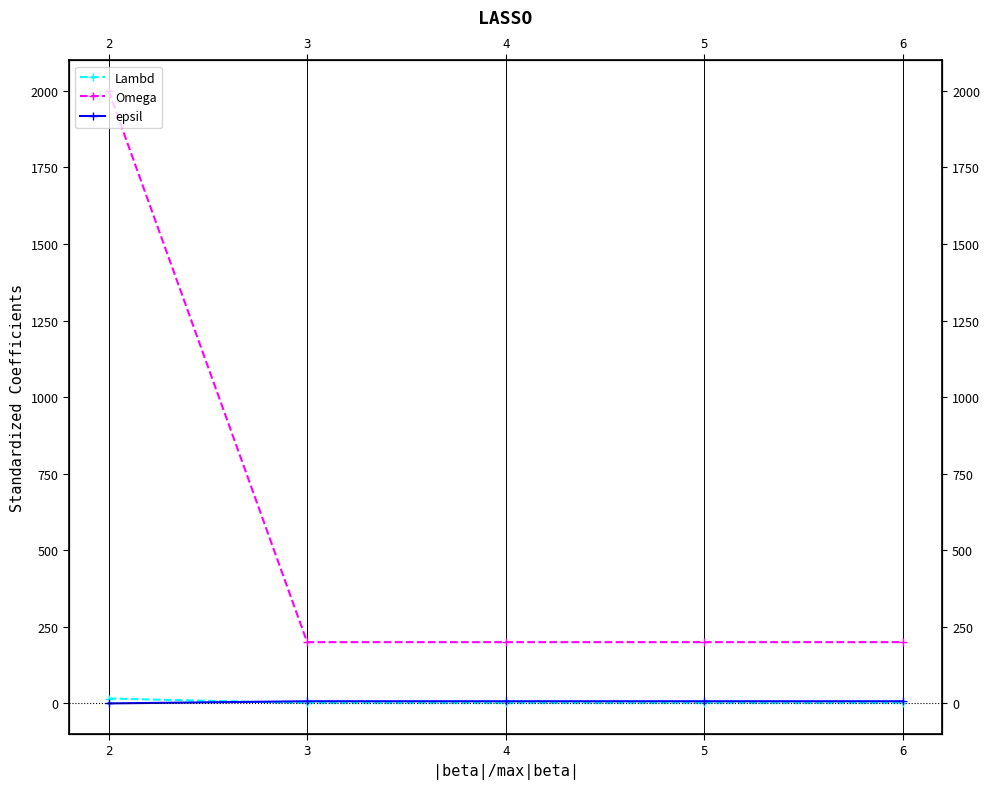

True or false: epsil and Omega cross at least once.

False